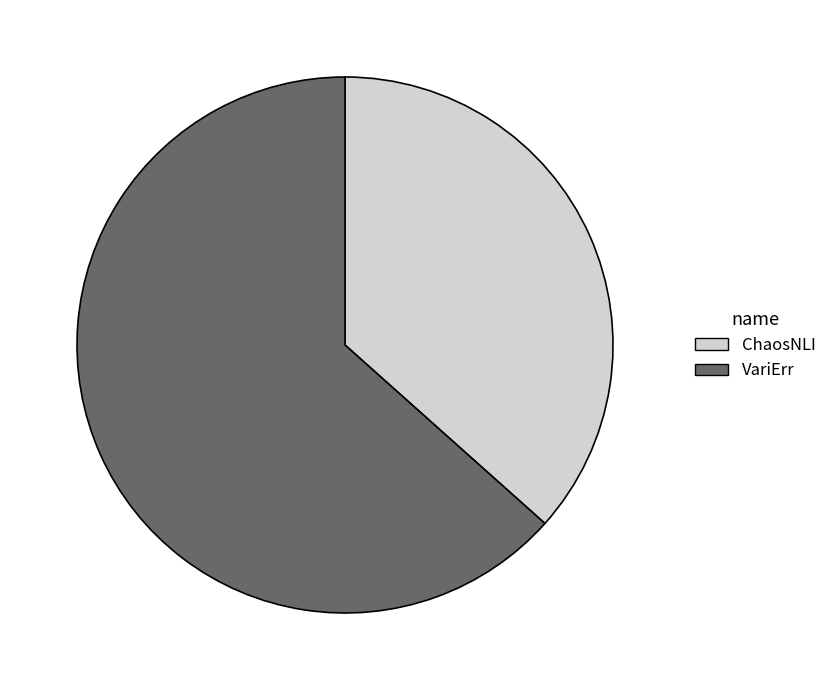

Which slice represents more than half of the pie?

VariErr